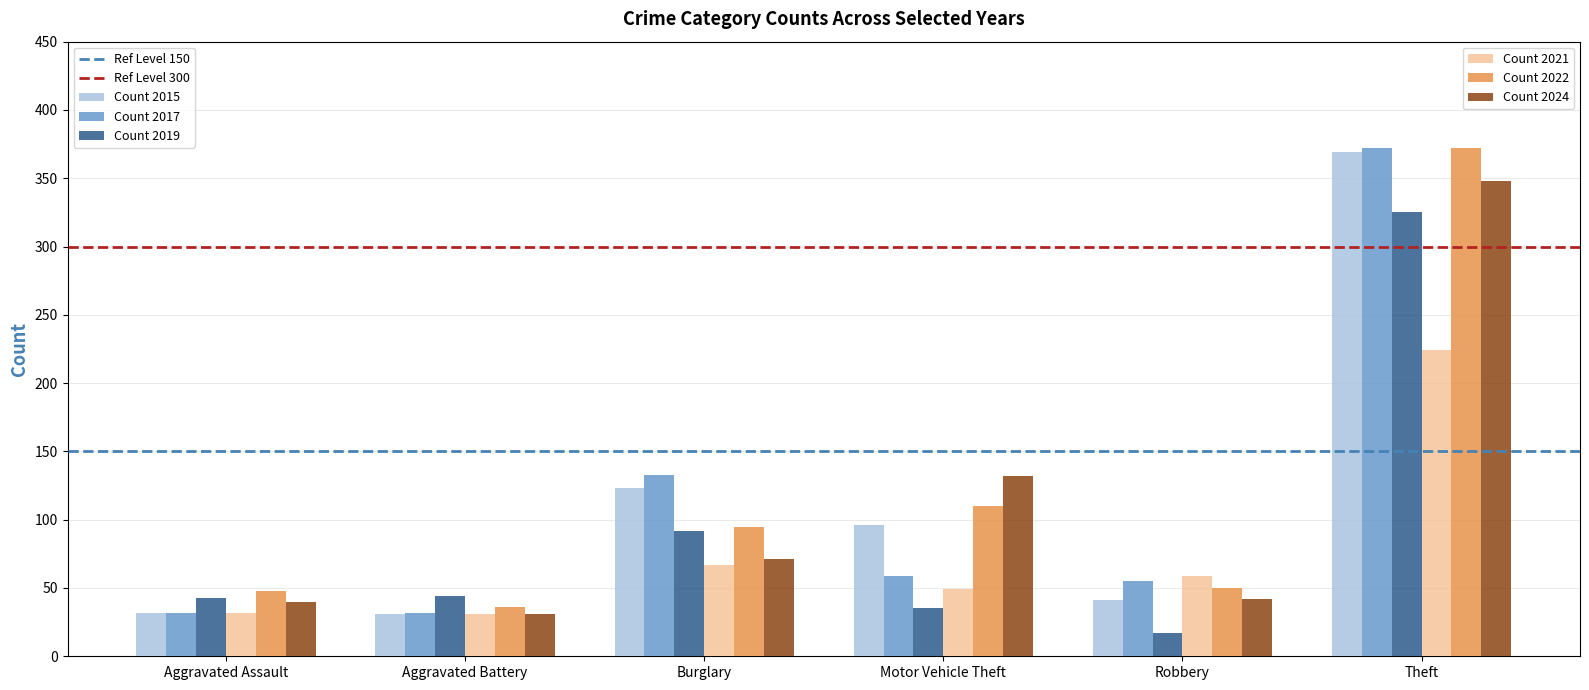

What is the total value across all series at Aggravated Assault?

227